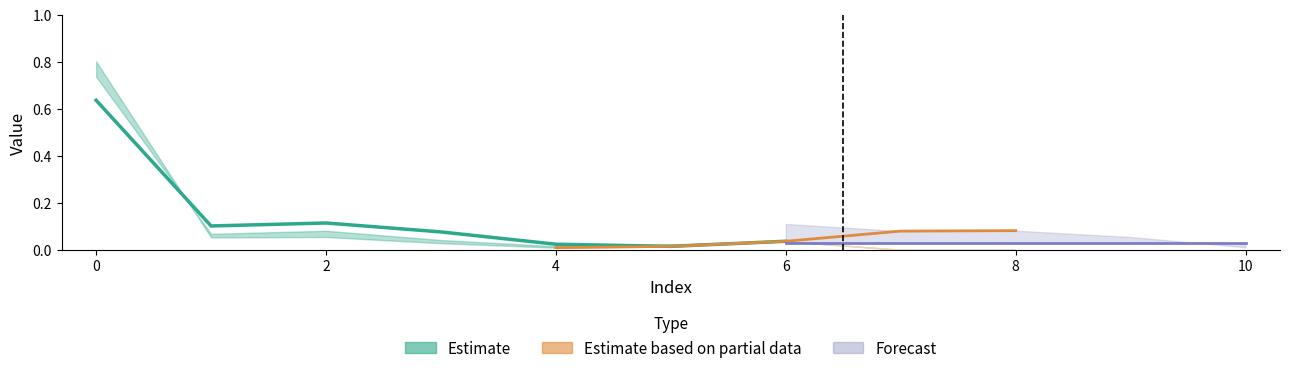

What is the difference between the maximum and minimum values in the col_2 series?

0.7